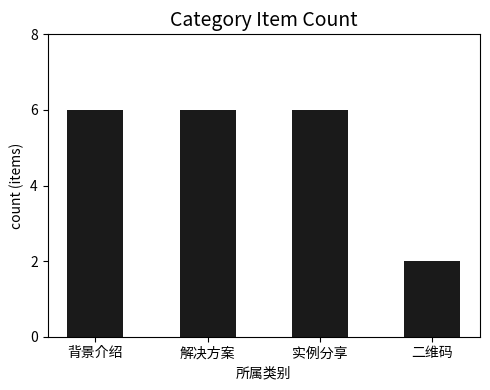

What is the greatest value displayed?

6